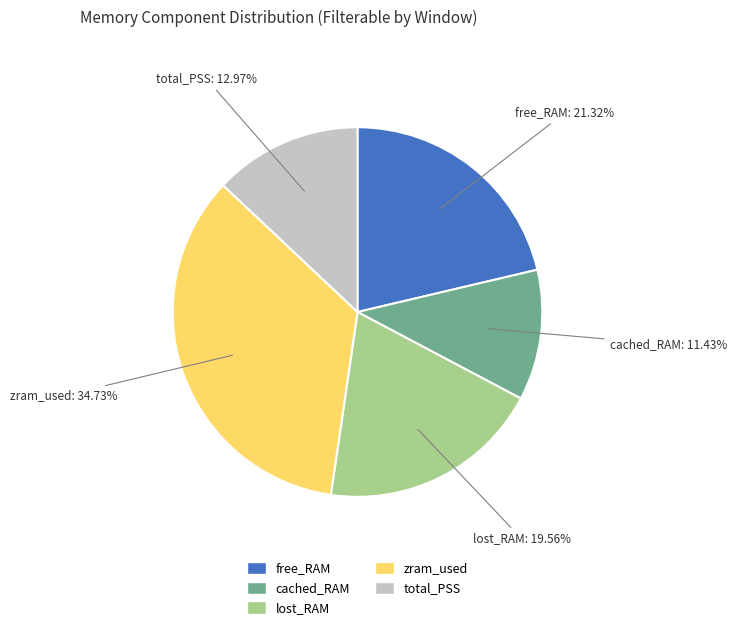

Combined, do total_PSS and free_RAM account for over 50%?

No